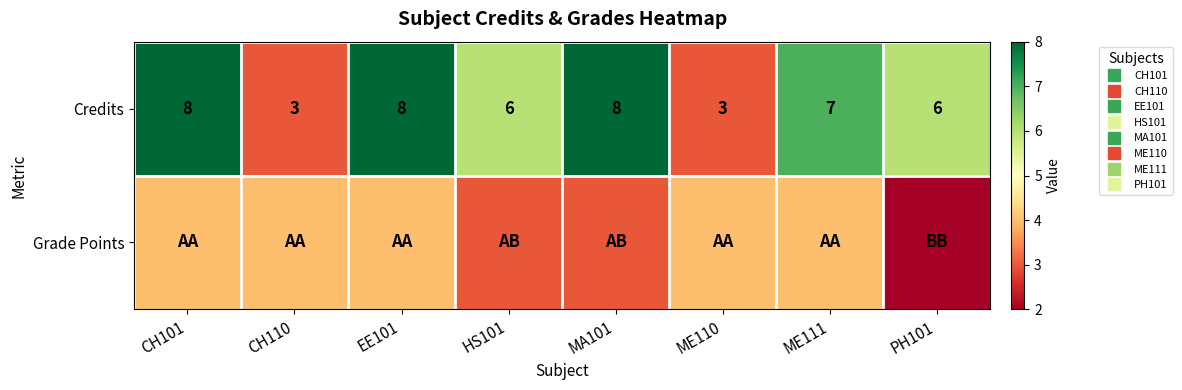

What is the difference between the maximum and minimum values in the Grade Points series?

2